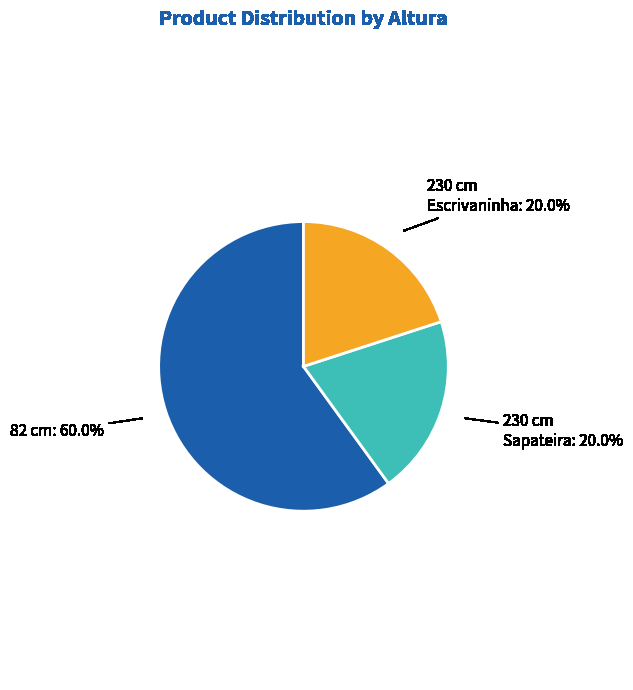

How many segments does this pie chart have?

3